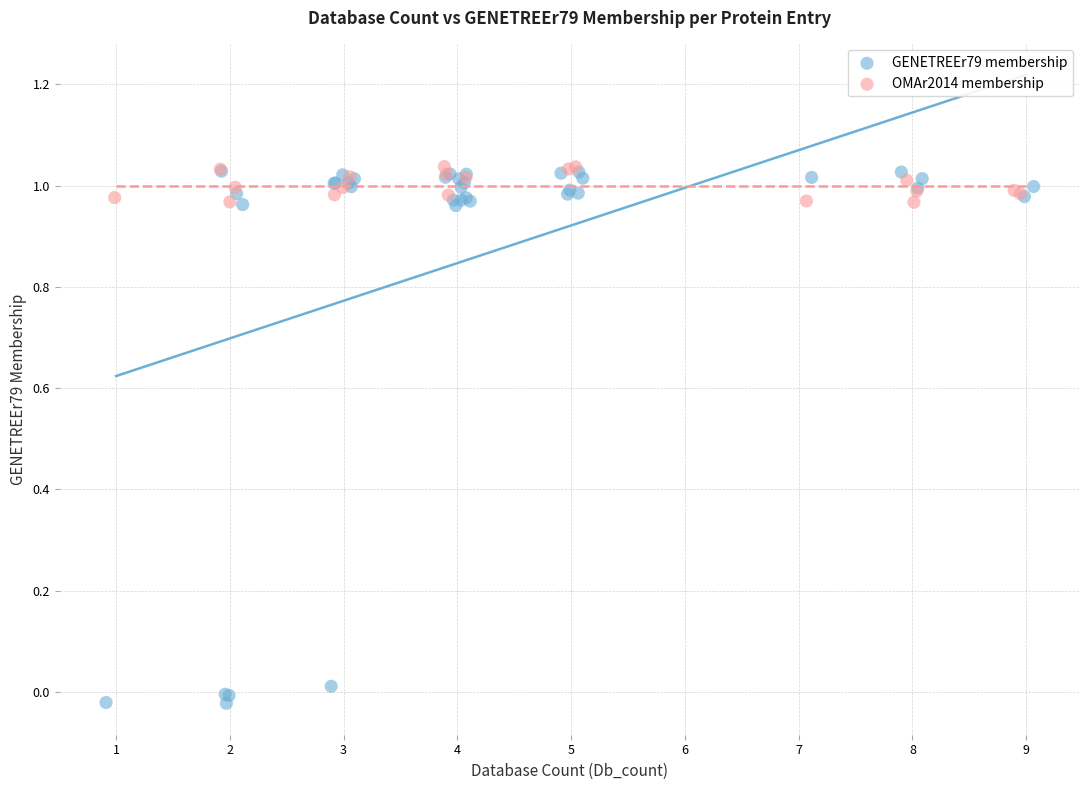

Which series reaches the minimum Y coordinate?

GENETREEr79 membership